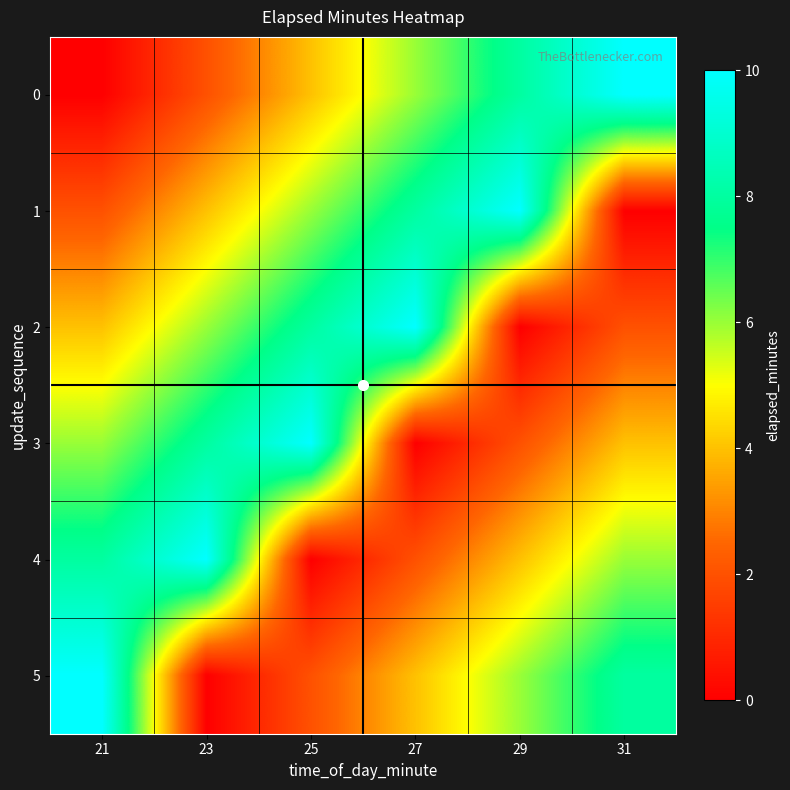

Reading right to left, what are all the values shown in this chart?

0: 31=10	29=8	27=6	25=4	23=2	21=0
1: 31=0	29=10	27=8	25=6	23=4	21=2
2: 31=2	29=0	27=10	25=8	23=6	21=4
3: 31=4	29=2	27=0	25=10	23=8	21=6
4: 31=6	29=4	27=2	25=0	23=10	21=8
5: 31=8	29=6	27=4	25=2	23=0	21=10